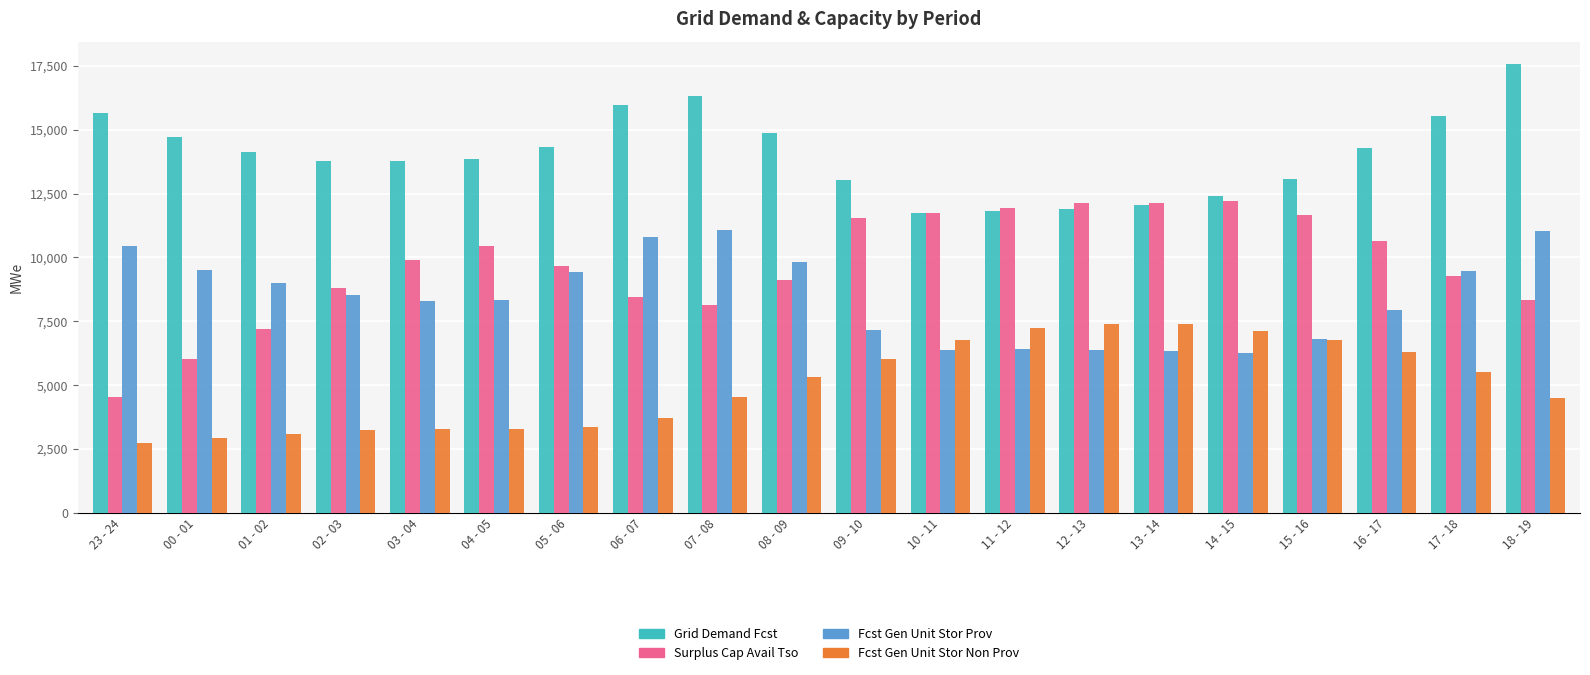

Which series changed the most between 23 - 24 and 17 - 18?

Surplus Cap Avail Tso